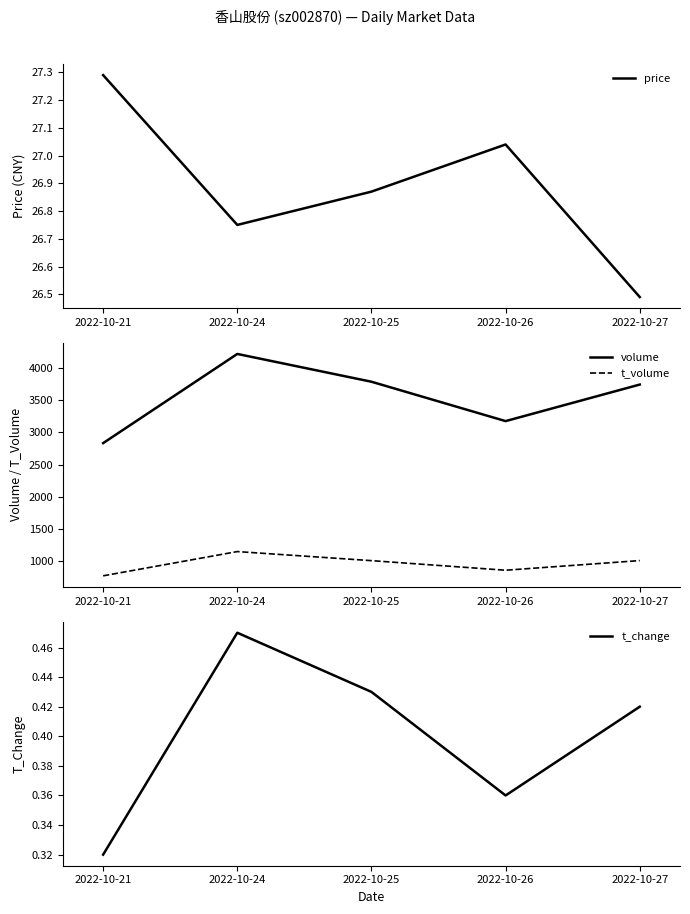

What is the minimum value shown in the chart?

0.3